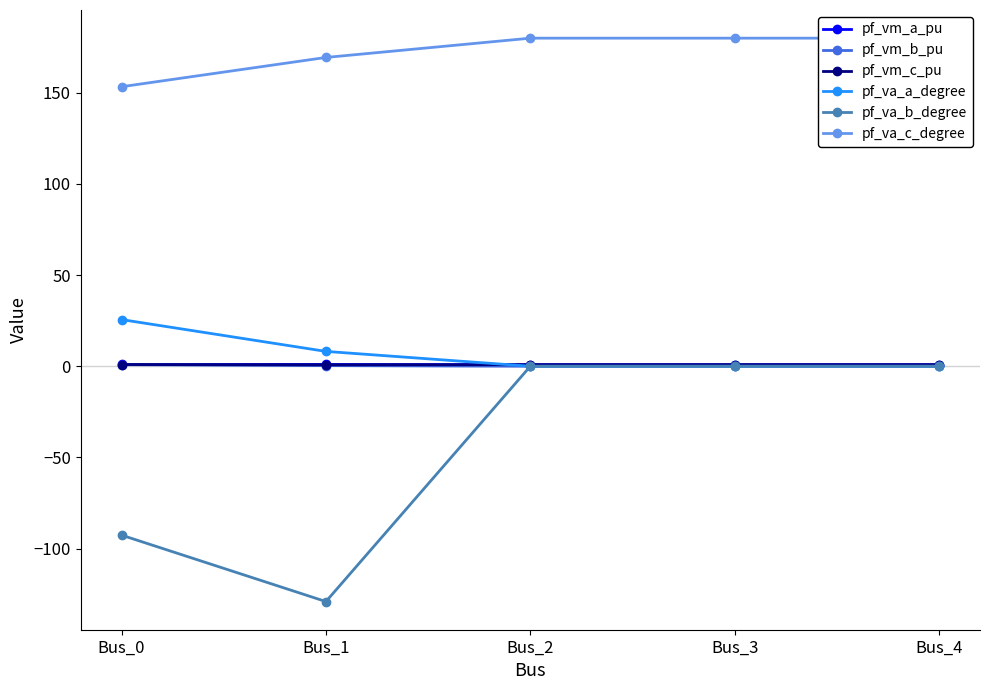

What is the maximum value for pf_va_a_degree?

25.6